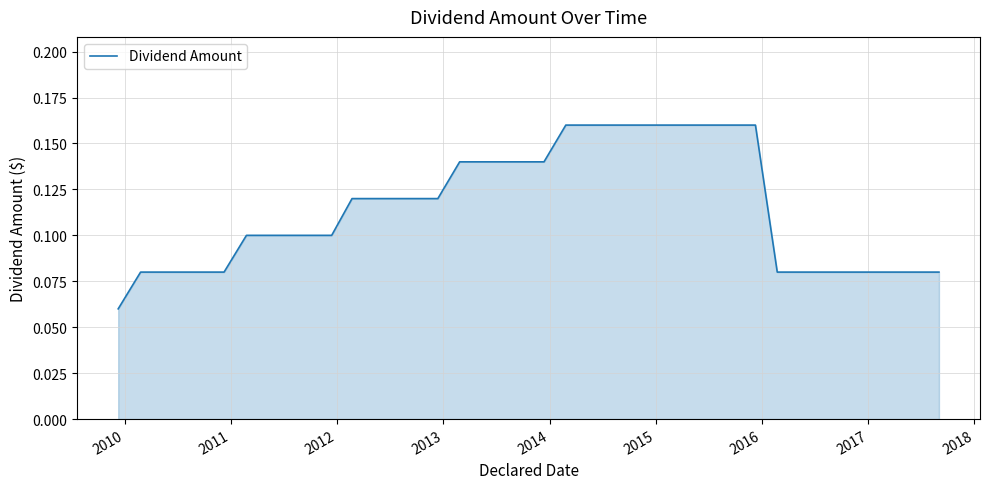

Does the chart have visible grid lines?

Yes